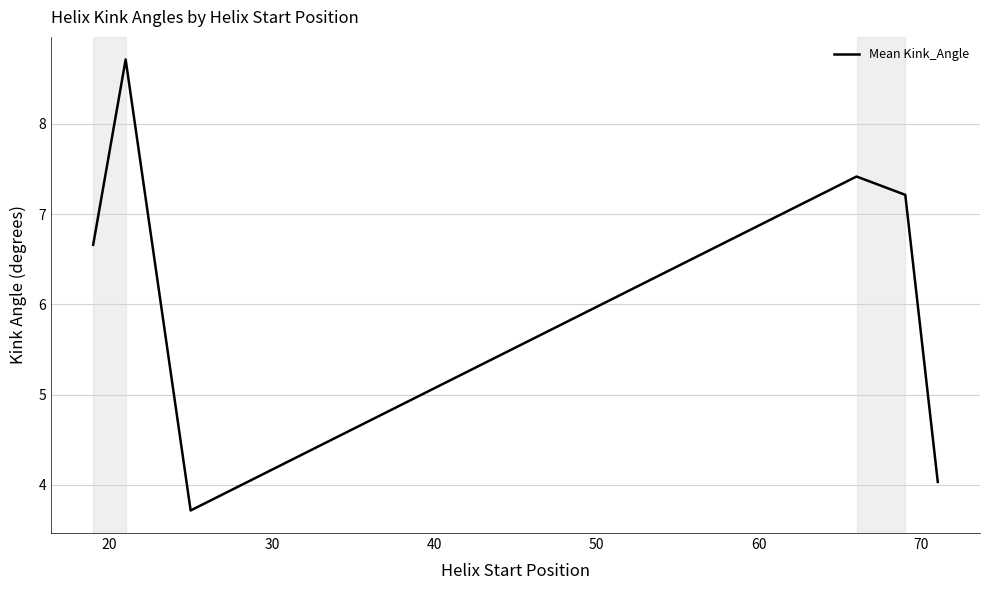

Count the number of data series in this chart.

1